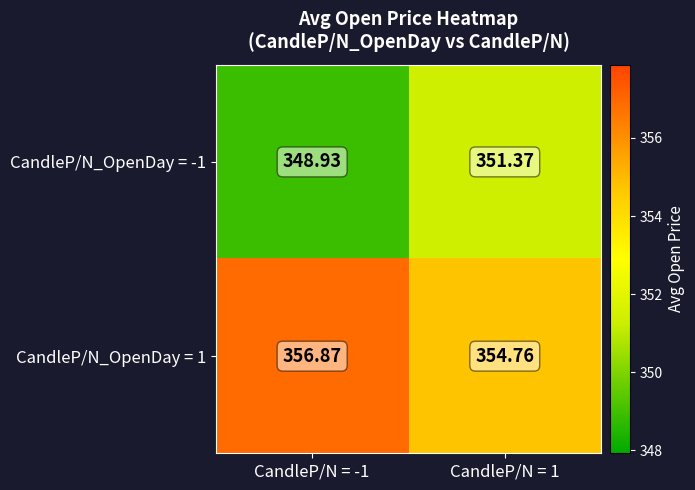

How many series are shown in this chart?

2